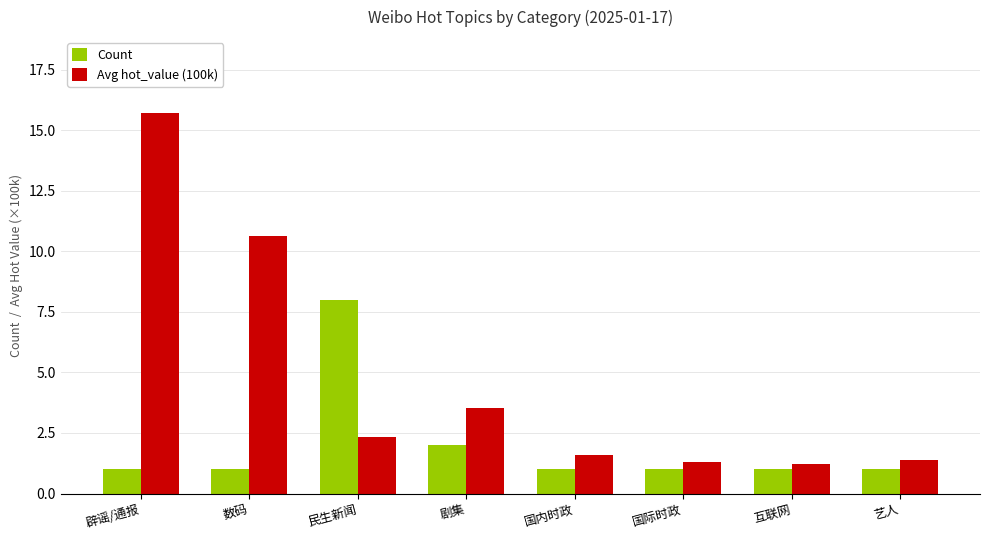

List the series in order of their peak value, lowest first.

Count, Avg hot_value (100k)